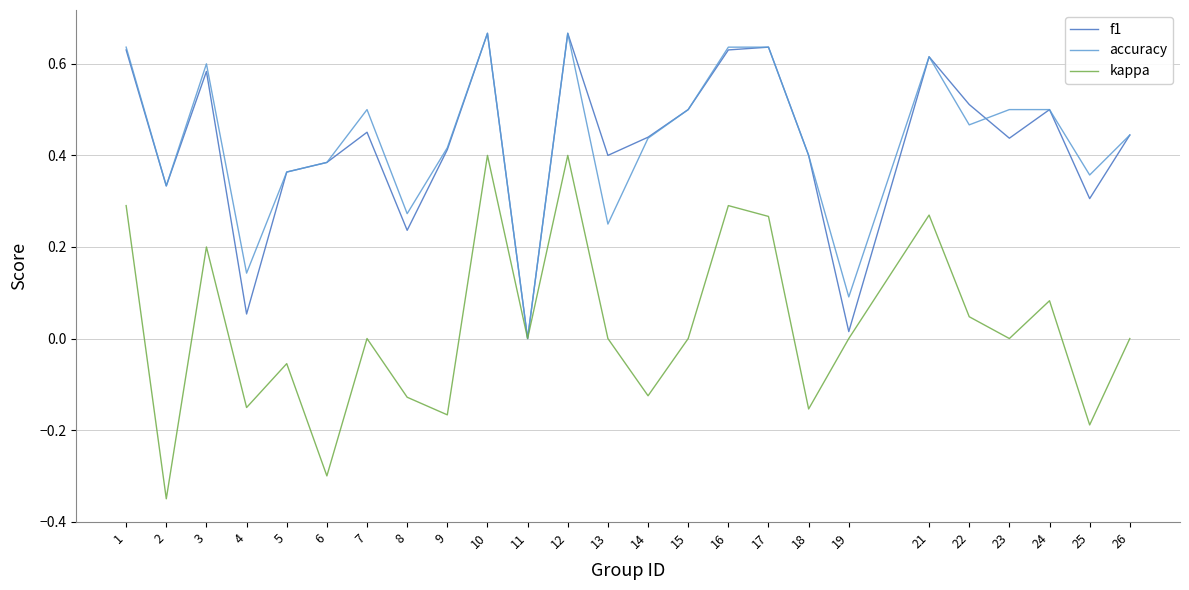

True or false: kappa has a value of 0.0 at 22.

True